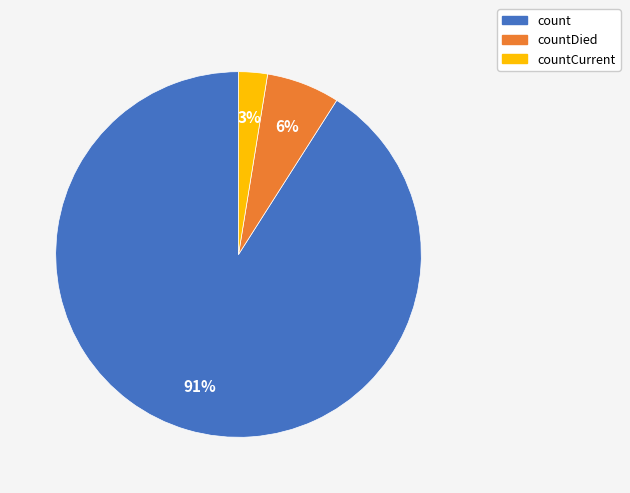

To the nearest percent, what is the average slice percentage?

33%